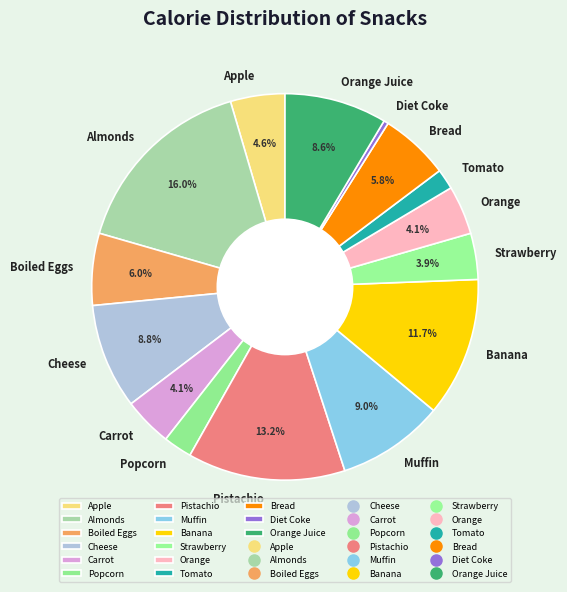

Which has a higher value, Muffin or Tomato?

Muffin